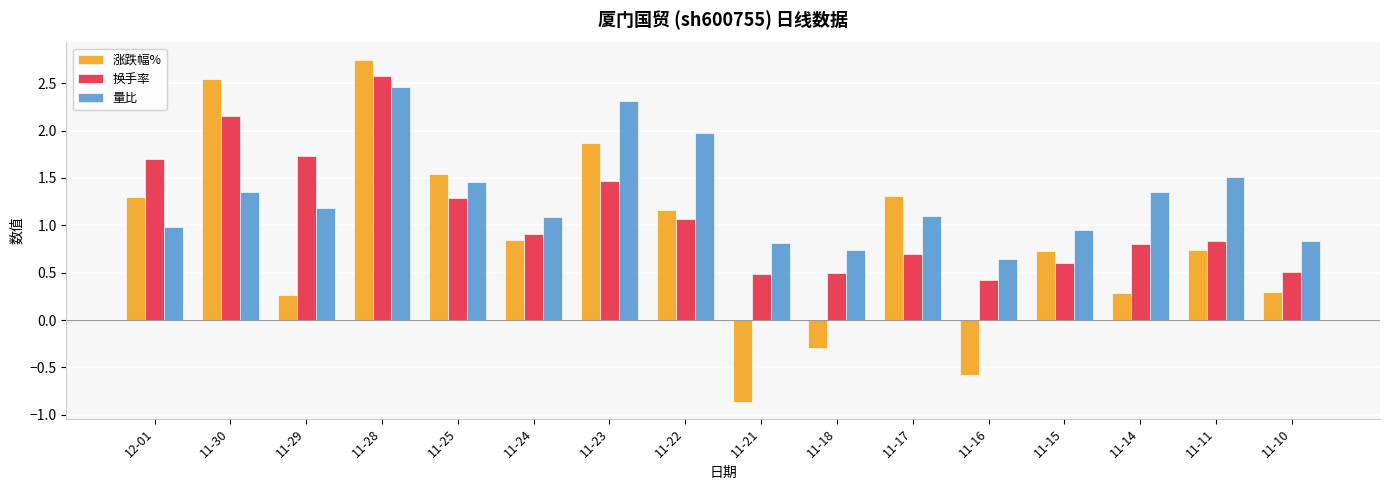

What is the value of the 换手率 bar at the 12th from the left?

0.4